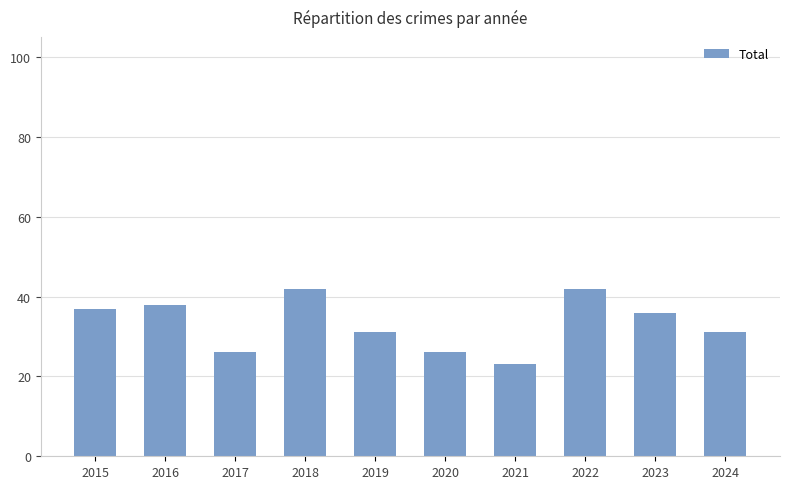

Is it true that the value at 2024 is 31?

True